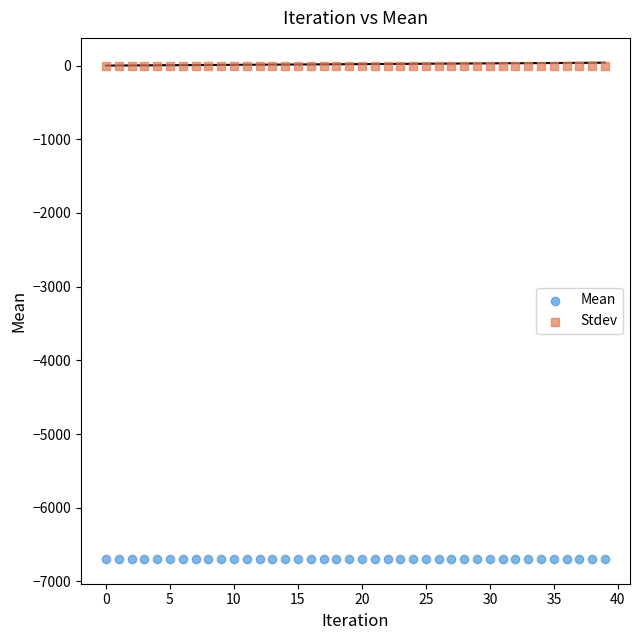

Which series reaches the maximum Y coordinate?

Stdev